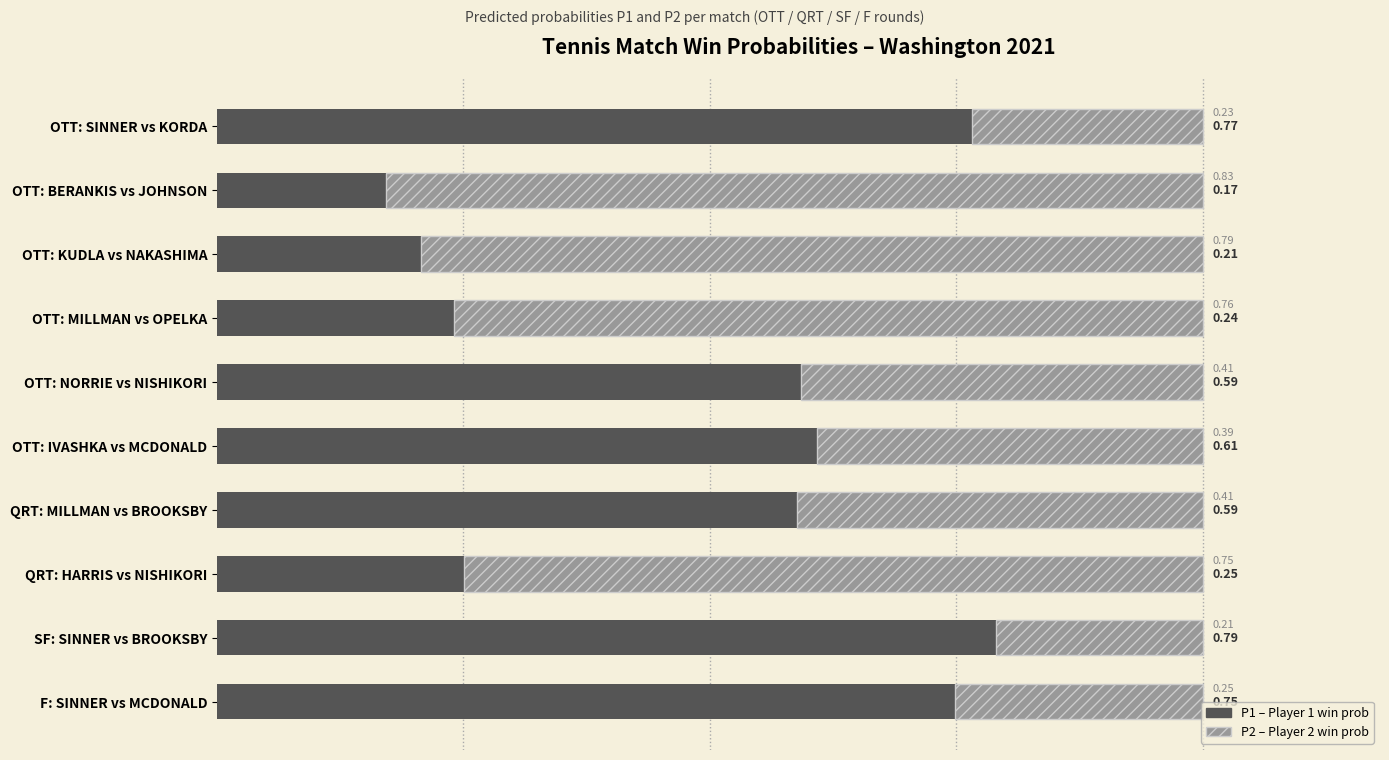

What is the total value across all series at QRT: HARRIS vs NISHIKORI?

1.0